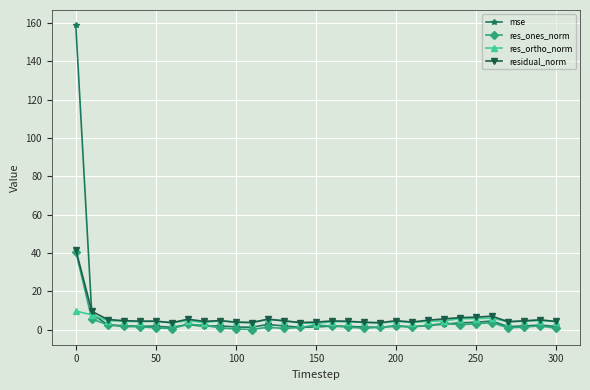

Which series has the widest spread of values?

mse